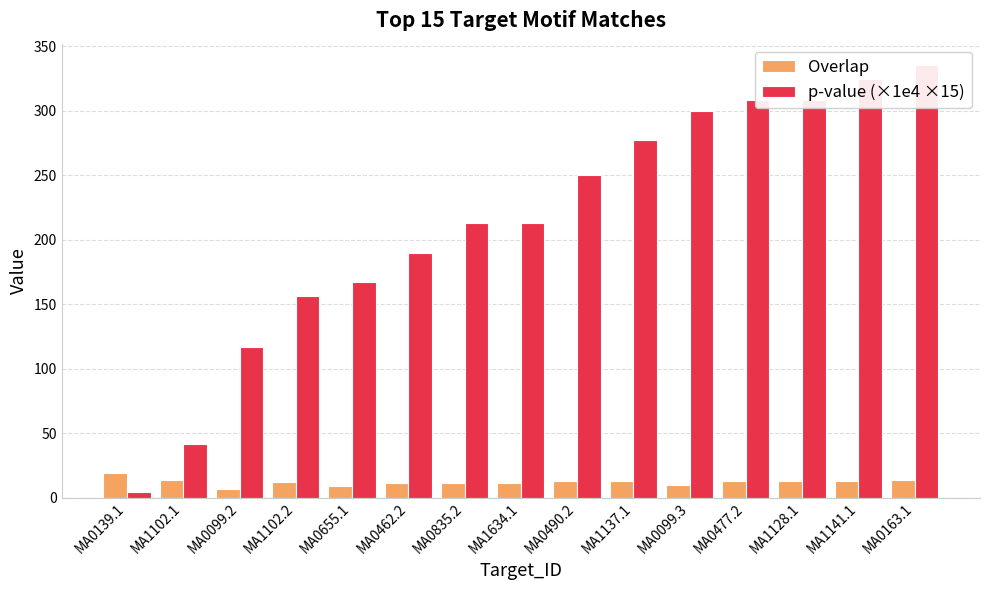

Reading right to left, list all the values displayed in this chart.

Overlap: 14.0	13.0	13.0	13.0	10.0	13.0	13.0	11.0	11.0	11.0	9.0	12.0	7.0	14.0	19.0
p-value (×1e4 ×15): 335.4	324.3	308.0	308.0	299.5	277.8	250.3	212.7	212.7	189.4	167.6	156.1	117.2	41.4	4.5